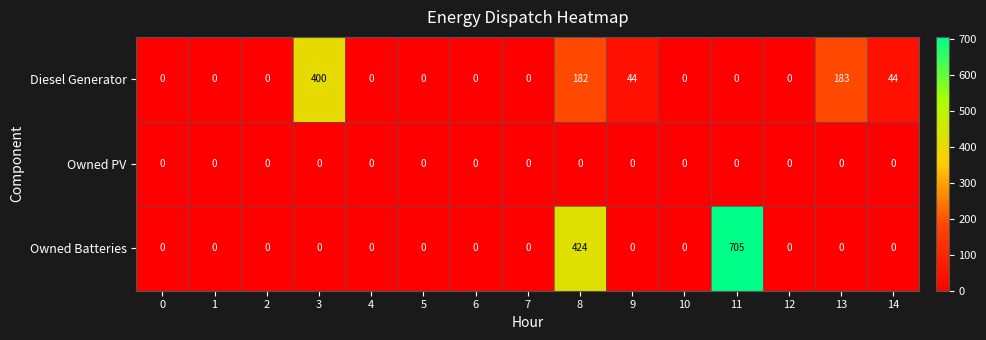

What is the spread (max minus min) of values at 9?

44